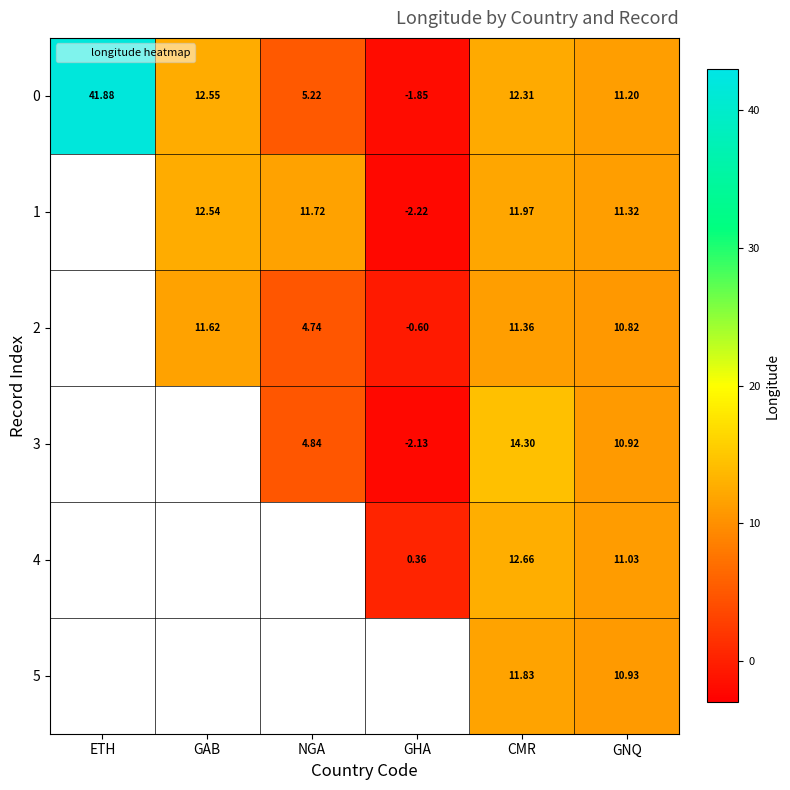

Is the value of 3 at CMR greater than the value of 1 at NGA?

Yes